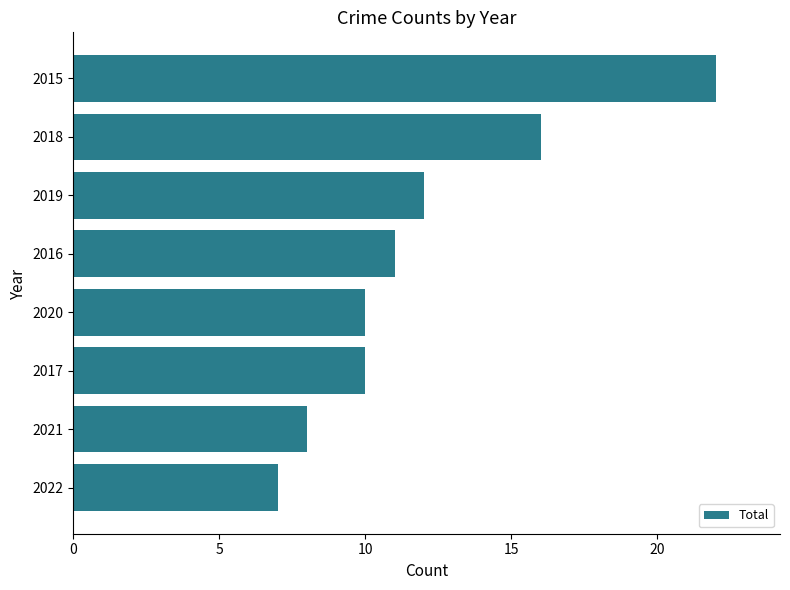

What is the difference between the maximum and minimum values?

15